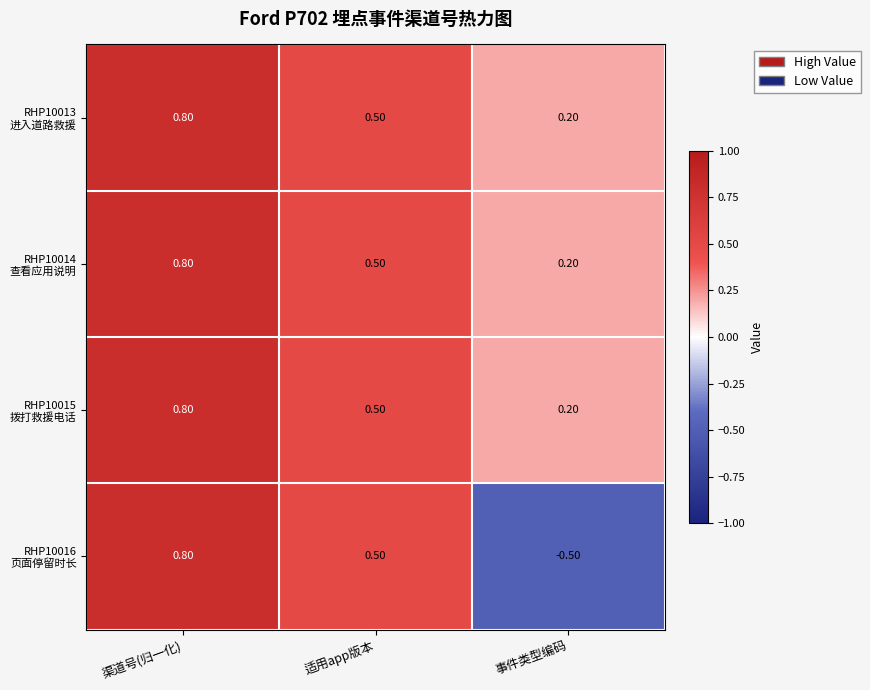

At which category is the sum across all series the highest?

渠道号(归一化)